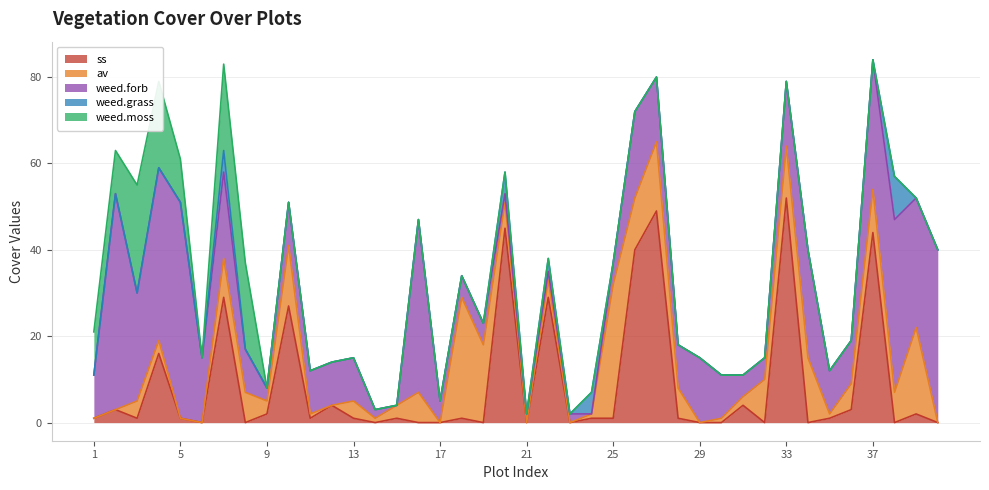

Reading left to right, extract all data points from this chart.

ss: 1=1	2=3	3=1	4=16	5=1	6=0	7=29	8=0	9=2	10=27	11=1	12=4	13=1	14=0	15=1	16=0	16=0	17=1	18=0	19=45	20=0	21=29	22=0	23=1	24=1	25=40	26=49	27=1	28=0	29=0	30=4	31=0	32=52	33=0	34=1	35=3	36=44	37=0	38=2	39=0
av: 1=0	2=0	3=4	4=3	5=0	6=0	7=9	8=7	9=3	10=14	11=1	12=0	13=4	14=1	15=3	16=7	16=0	17=28	18=18	19=6	20=0	21=4	22=0	23=1	24=31	25=12	26=16	27=7	28=0	29=1	30=2	31=10	32=12	33=15	34=1	35=6	36=10	37=7	38=20	39=0
weed.forb: 1=10	2=50	3=25	4=40	5=50	6=15	7=20	8=10	9=3	10=10	11=10	12=10	13=10	14=2	15=0	16=40	16=5	17=5	18=5	19=2	20=2	21=2	22=2	23=0	24=5	25=20	26=15	27=10	28=15	29=10	30=5	31=5	32=15	33=25	34=10	35=10	36=30	37=40	38=30	39=40
weed.grass: 1=0	2=0	3=0	4=0	5=0	6=0	7=5	8=0	9=0	10=0	11=0	12=0	13=0	14=0	15=0	16=0	16=0	17=0	18=0	19=5	20=0	21=3	22=0	23=5	24=0	25=0	26=0	27=0	28=0	29=0	30=0	31=0	32=0	33=0	34=0	35=0	36=0	37=10	38=0	39=0
weed.moss: 1=10	2=10	3=25	4=20	5=10	6=0	7=20	8=20	9=0	10=0	11=0	12=0	13=0	14=0	15=0	16=0	16=0	17=0	18=0	19=0	20=0	21=0	22=0	23=0	24=0	25=0	26=0	27=0	28=0	29=0	30=0	31=0	32=0	33=0	34=0	35=0	36=0	37=0	38=0	39=0